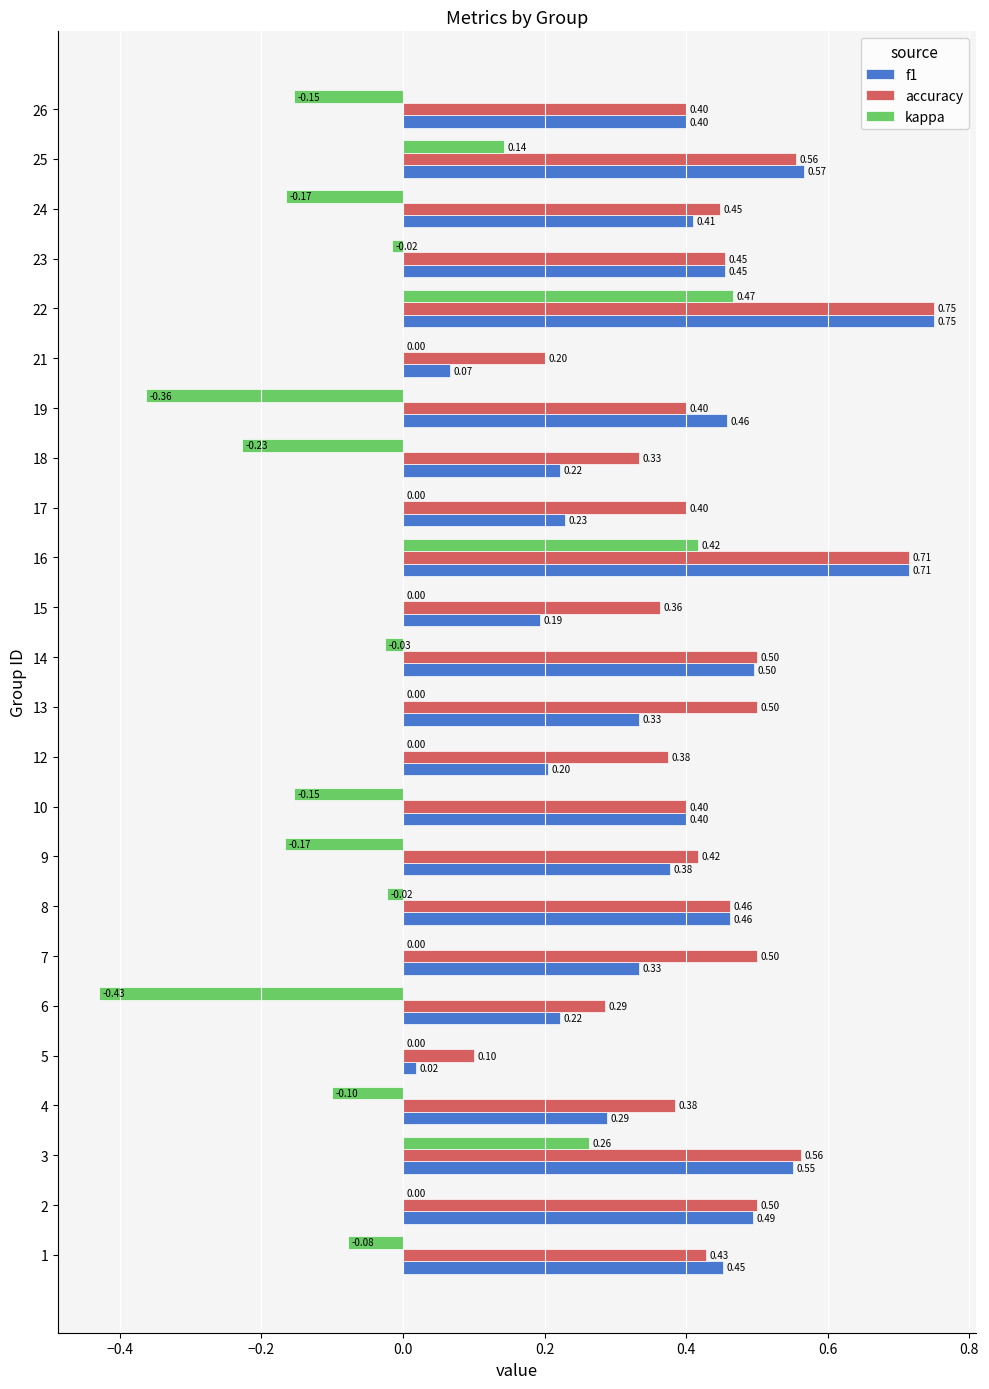

Where is accuracy nearest to the value 0?

5